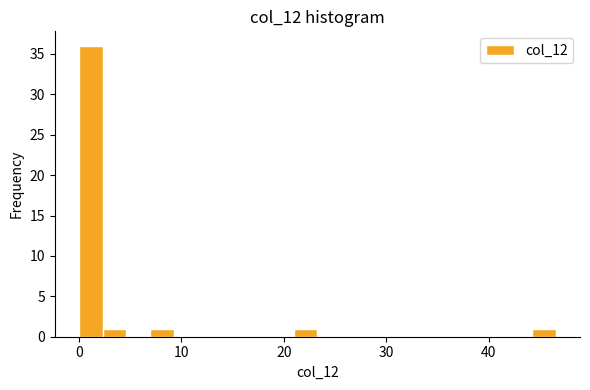

Around what value on the x-axis is the tallest bar? Give the approximate position of its centre, as read against the axis.

1